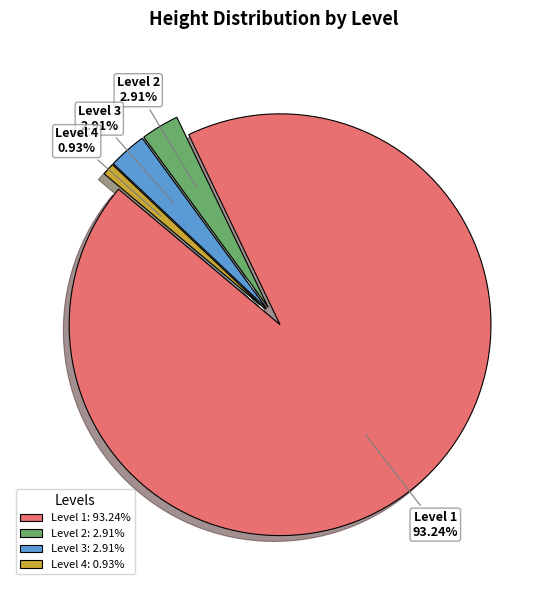

The Level 1 slice represents 80% of the pie. True or false?

False